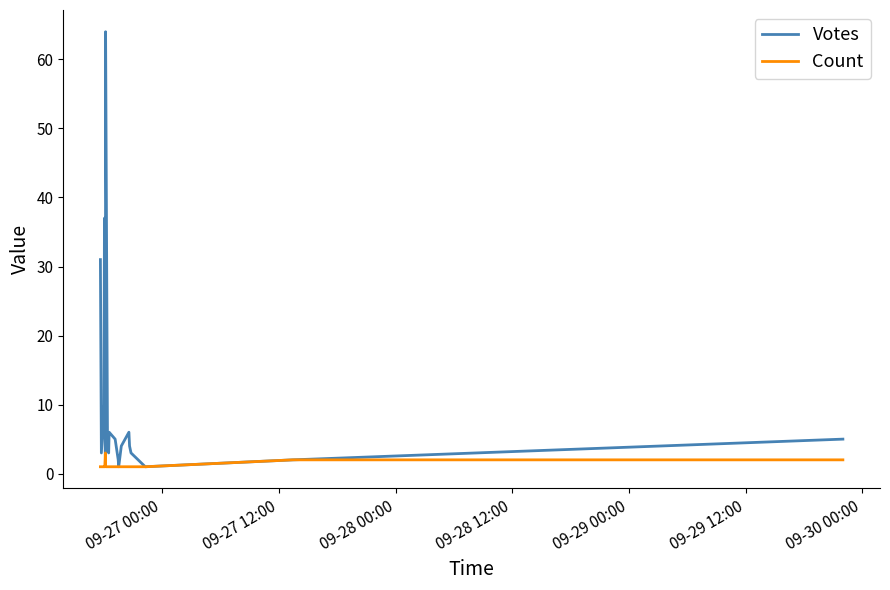

Which series has the widest spread of values?

Votes